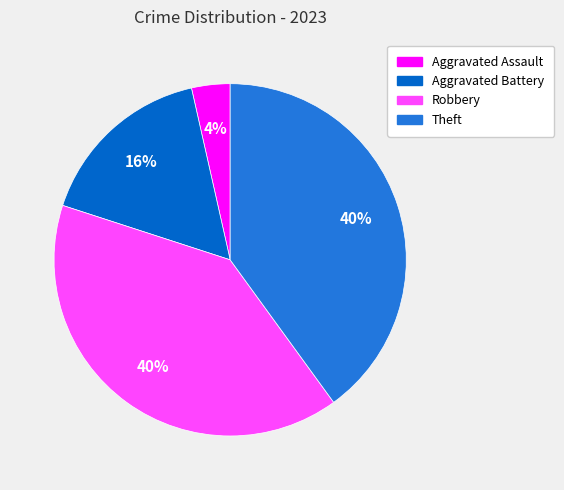

True or false: Robbery accounts for 40% of the total.

True